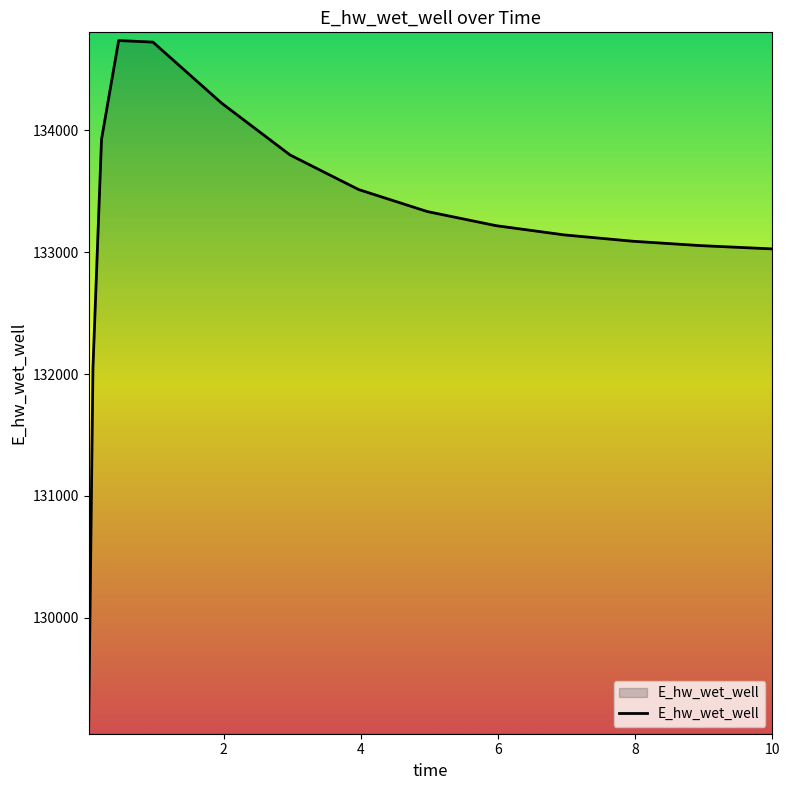

What is the average value?

133198.7